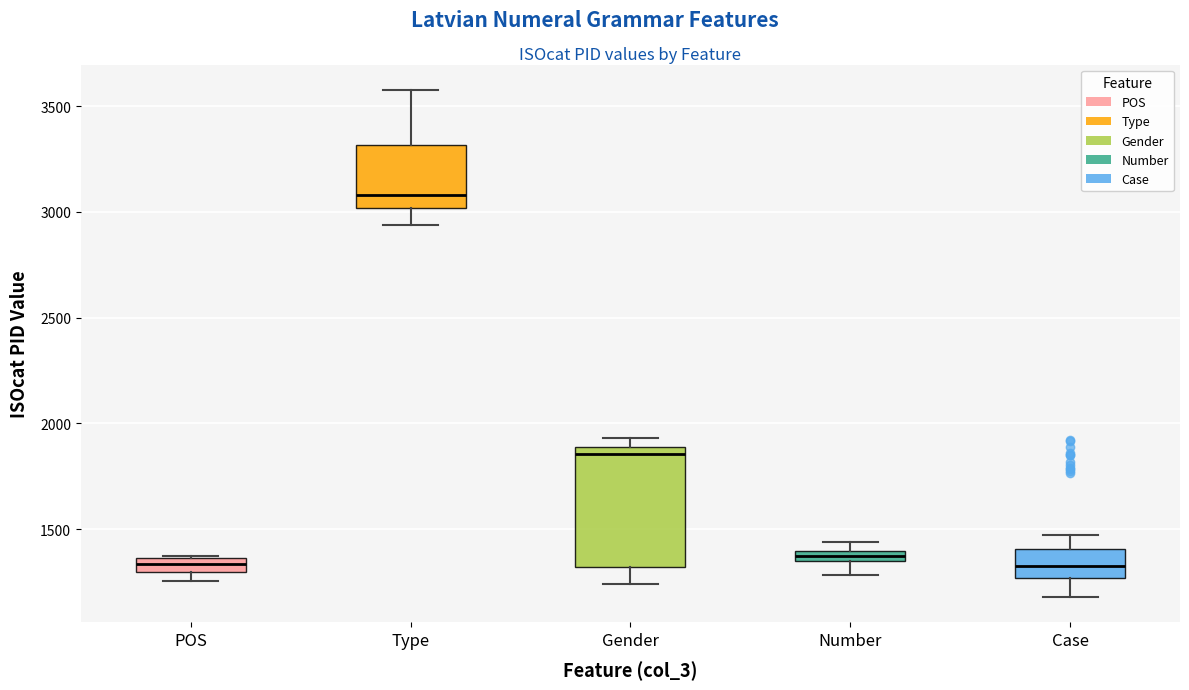

Which box is the tallest, from its lower edge to its upper edge?

Gender